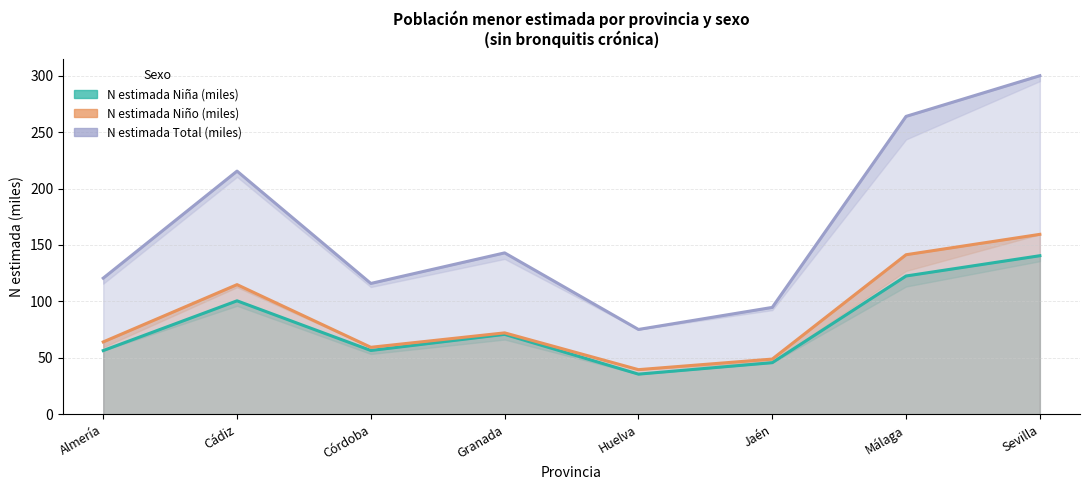

At which label does N estimada Total (miles) reach its peak?

Sevilla